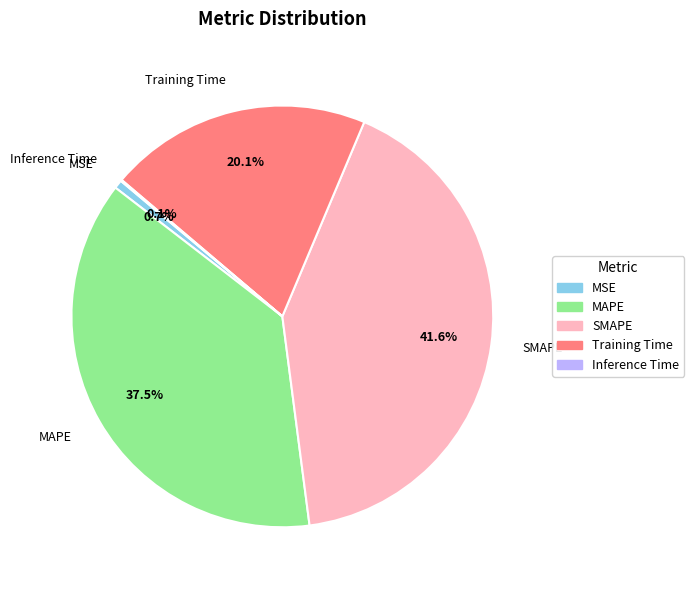

Is it true that SMAPE is 42% of the pie?

True